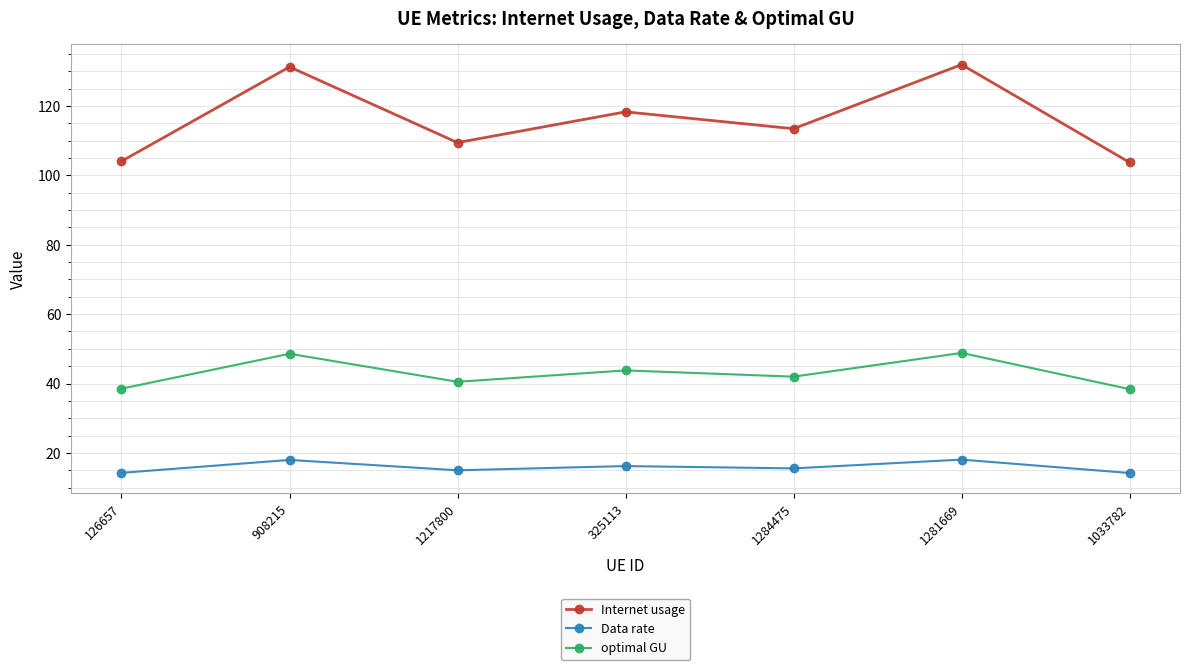

At how many categories does at least one series exceed 21?

7